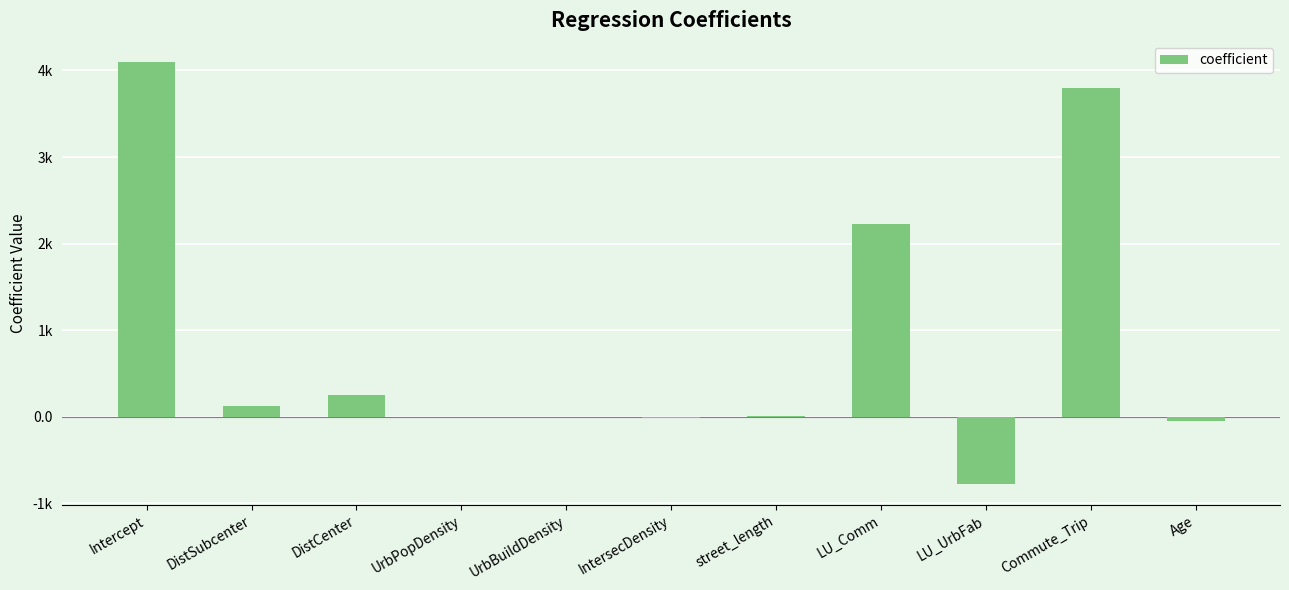

Where does the data first go above 7?

Intercept